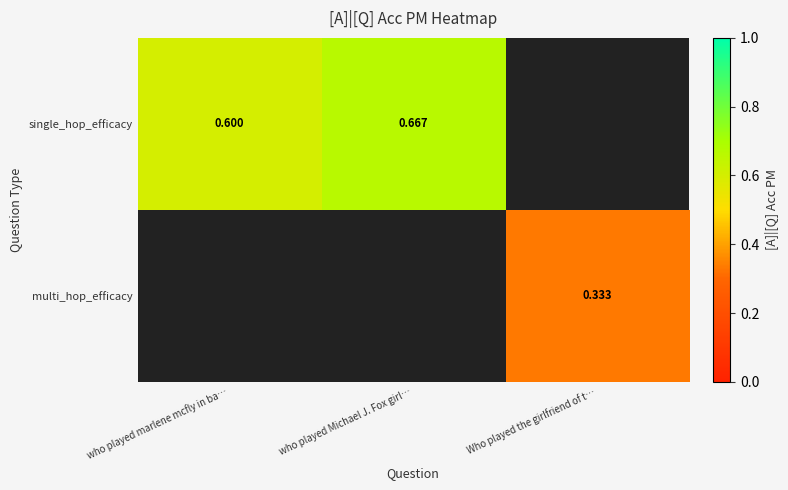

List the labels in order of single_hop_efficacy value, smallest first.

who played marlene mcfly in ba…, who played Michael J. Fox girl…, Who played the girlfriend of t…